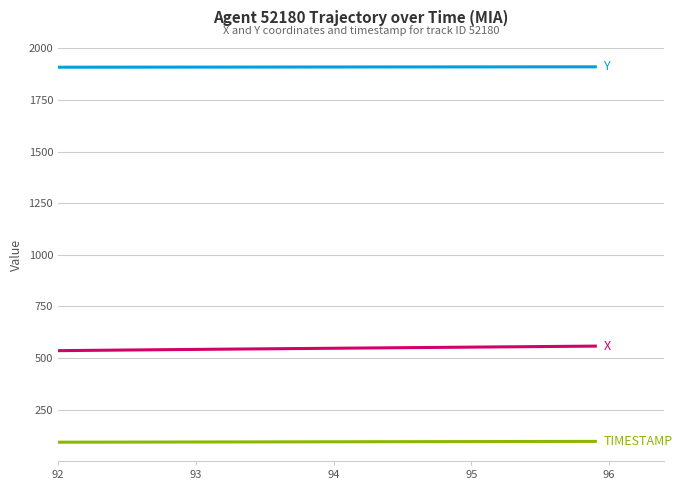

What is the minimum value shown in the chart?

92.0